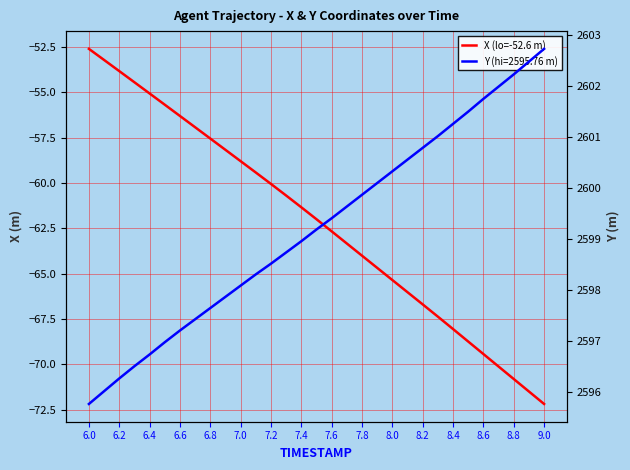

What is the value of the 28th point from the left?

-70.1